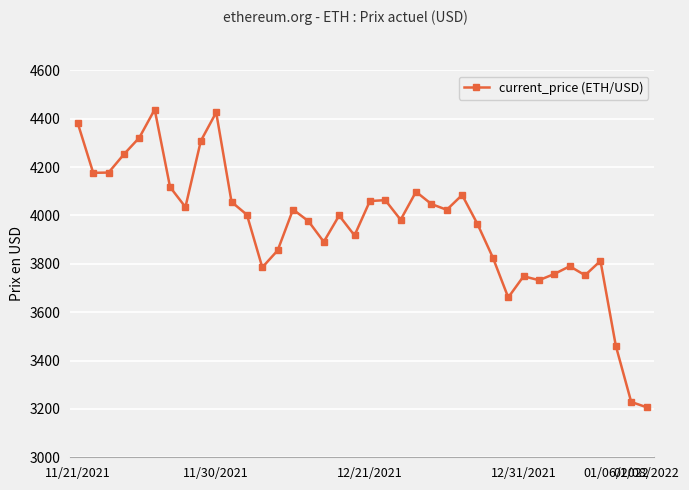

What is the value of the 30th point from the left?

3748.5